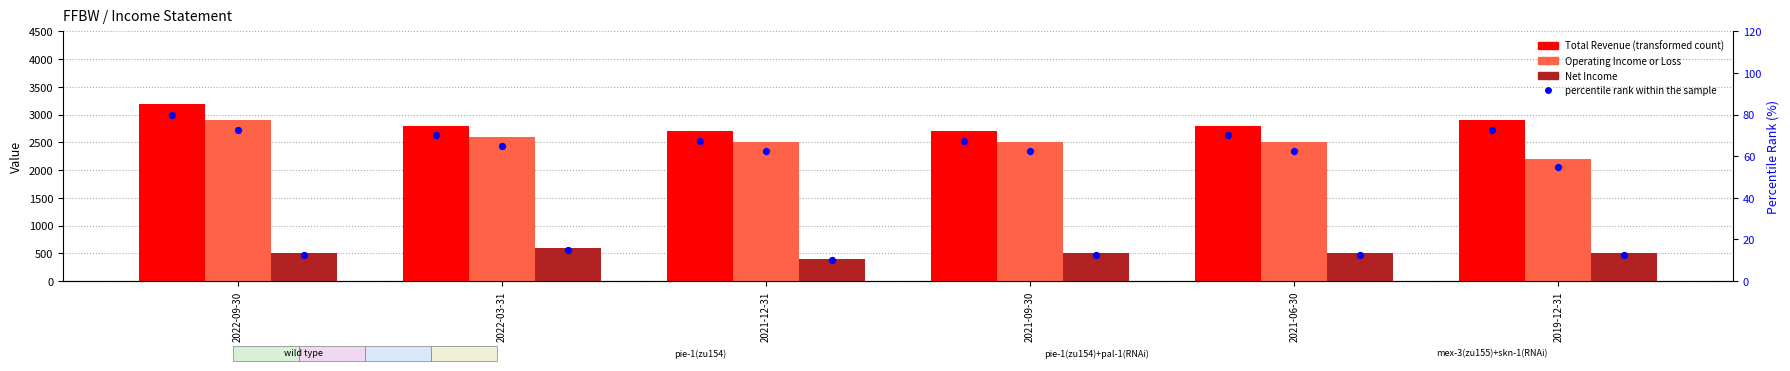

At how many categories does at least one series exceed 2826?

2